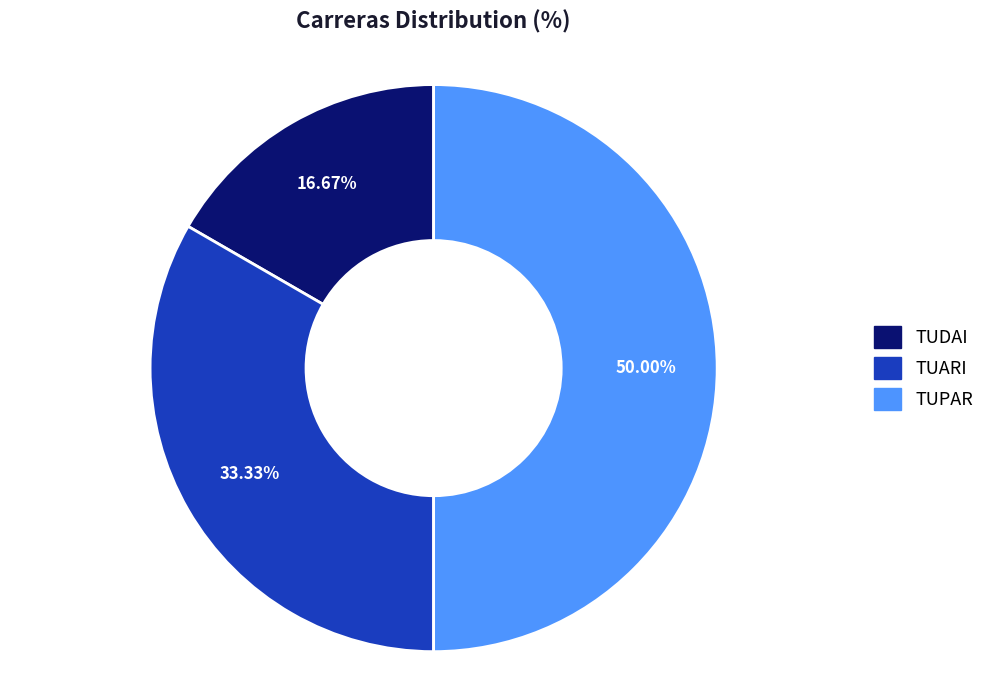

To the nearest percent, what is the difference between the TUARI and TUPAR slice percentages?

17%